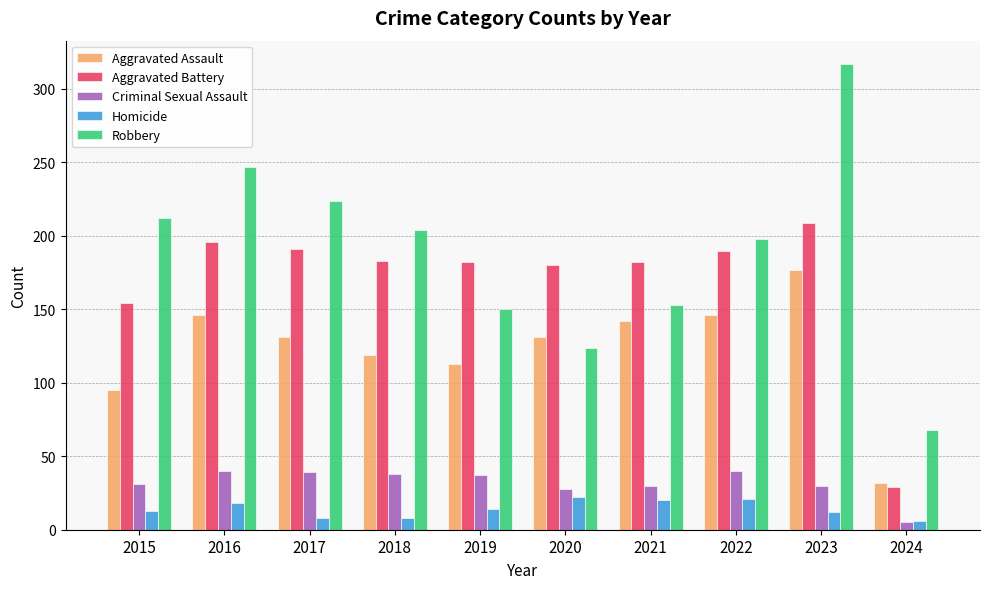

Are the bars grouped side by side (vs. stacked)?

Yes